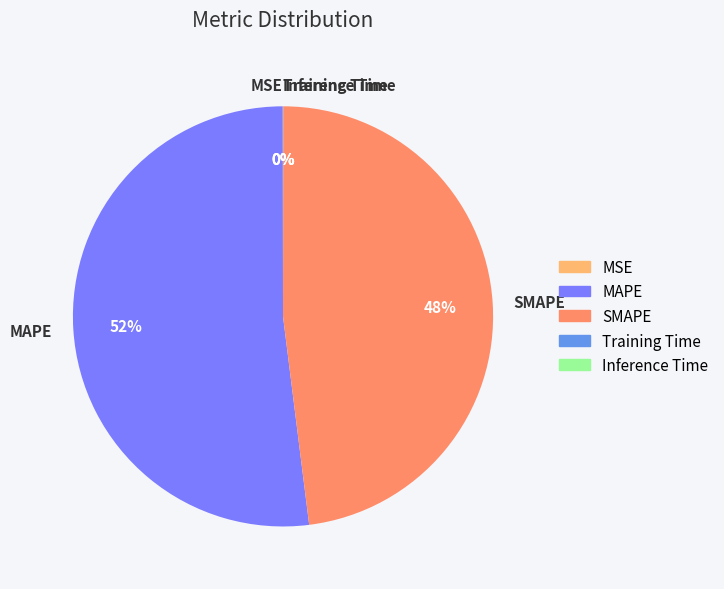

To the nearest percent, what is the difference between the largest and smallest slice percentages?

52%